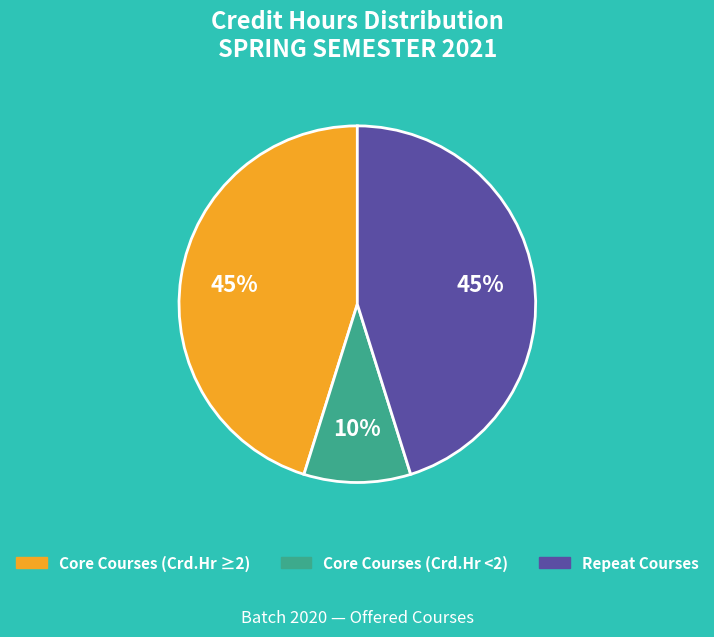

To the nearest percent, what is the difference between the largest and smallest slice percentages?

35%